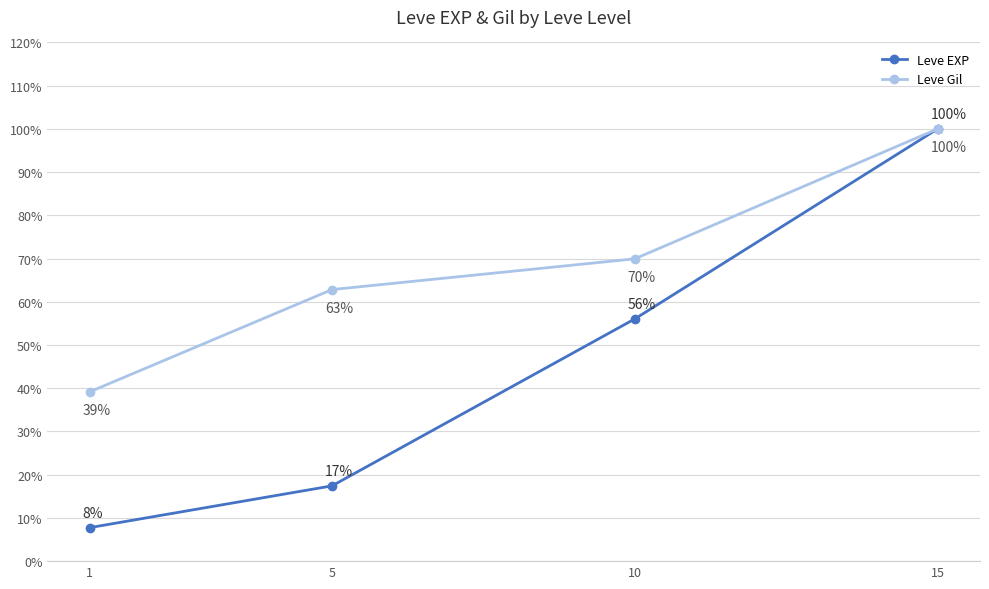

Reading left to right, list all the values displayed in this chart.

Leve EXP: 0.1	0.2	0.6	1.0
Leve Gil: 0.4	0.6	0.7	1.0